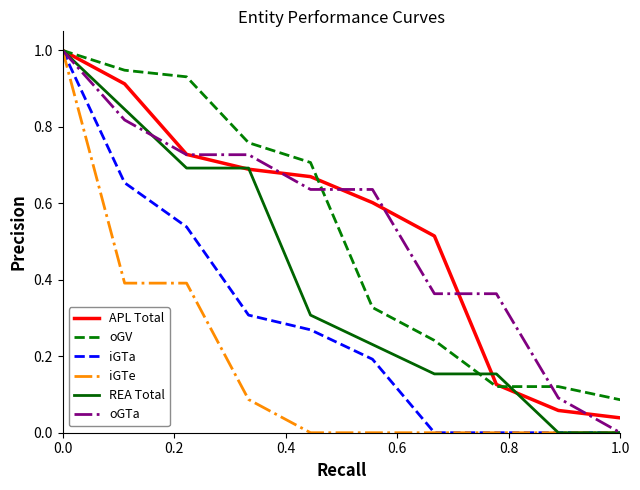

What is the greatest value displayed?

1.0